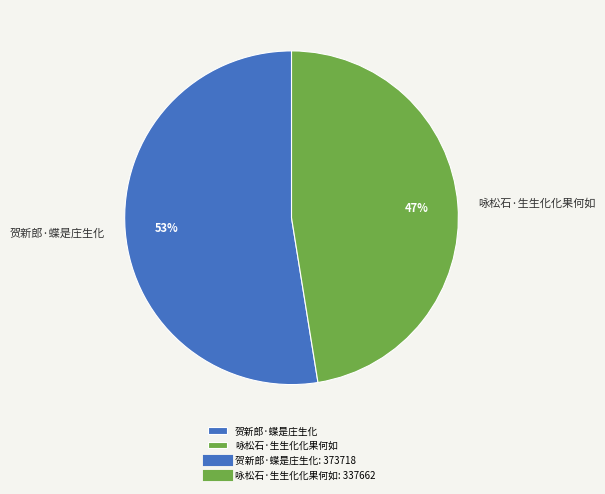

How many slices are in this pie chart?

2